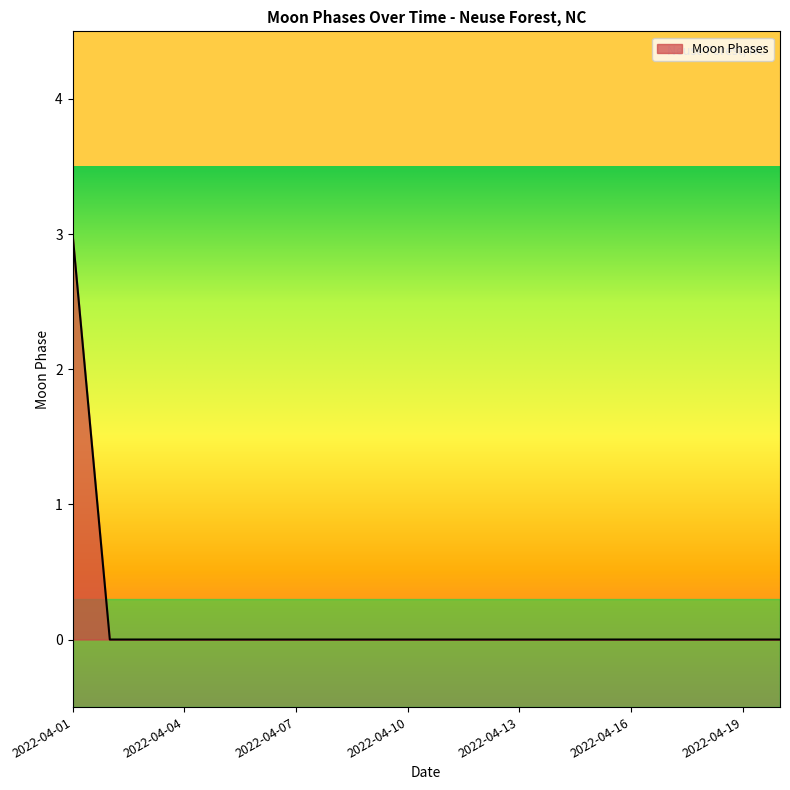

What is the greatest value displayed?

3